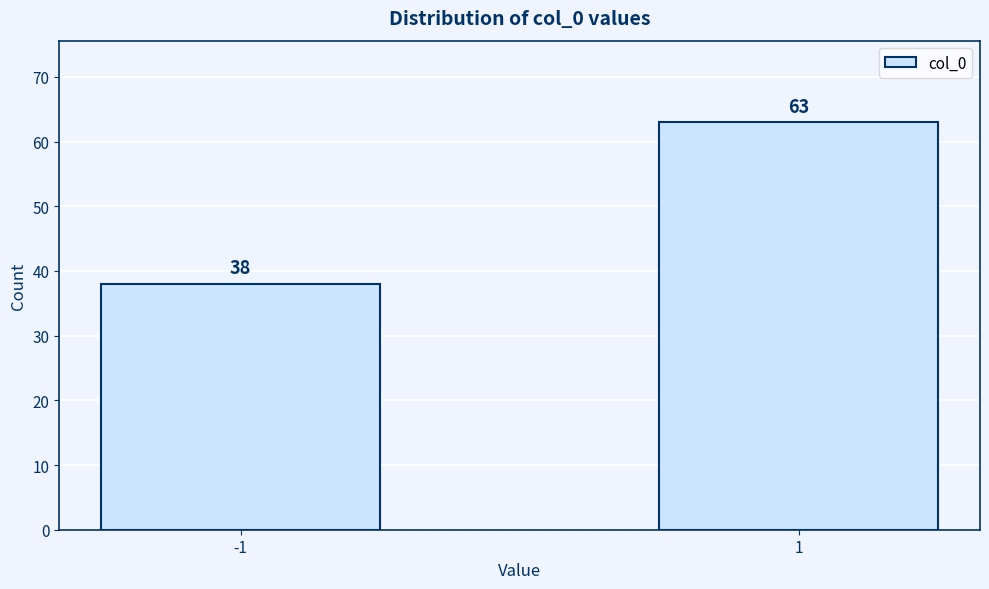

Reading left to right, extract all data points from this chart.

-1=38	1=63